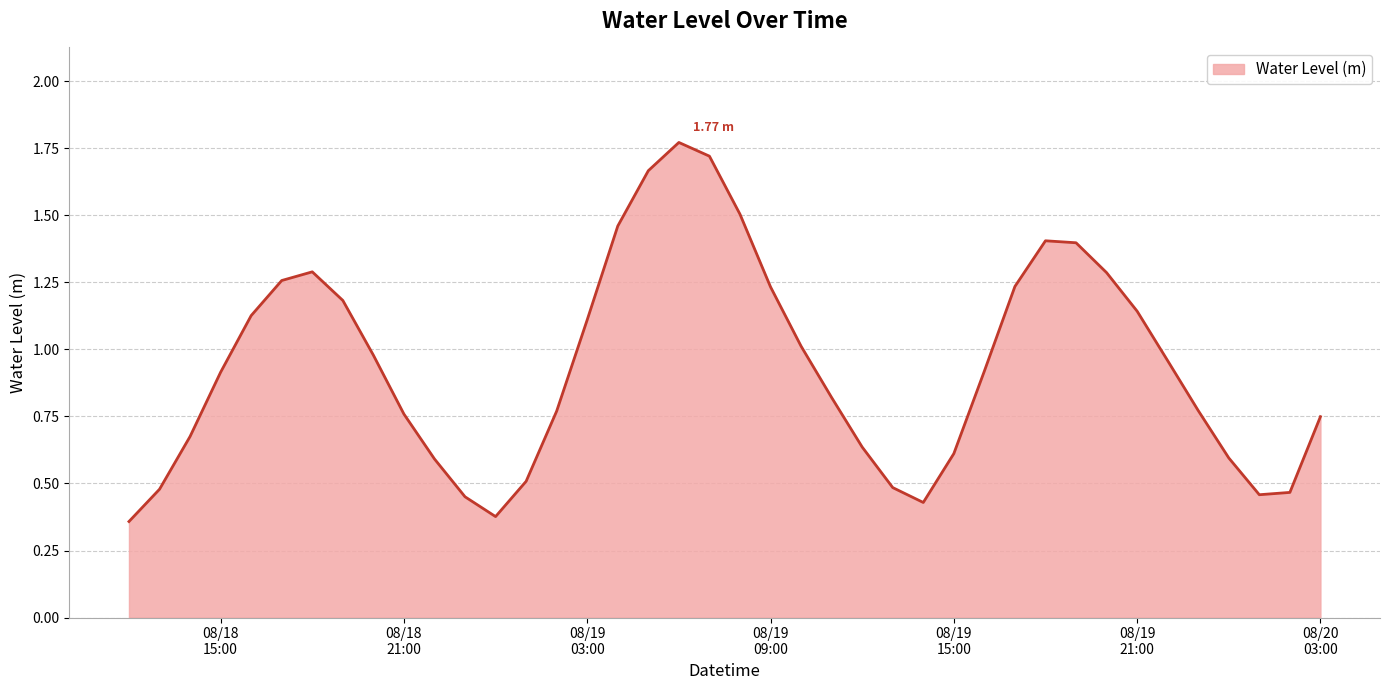

What is the difference between the maximum and minimum values?

1.4